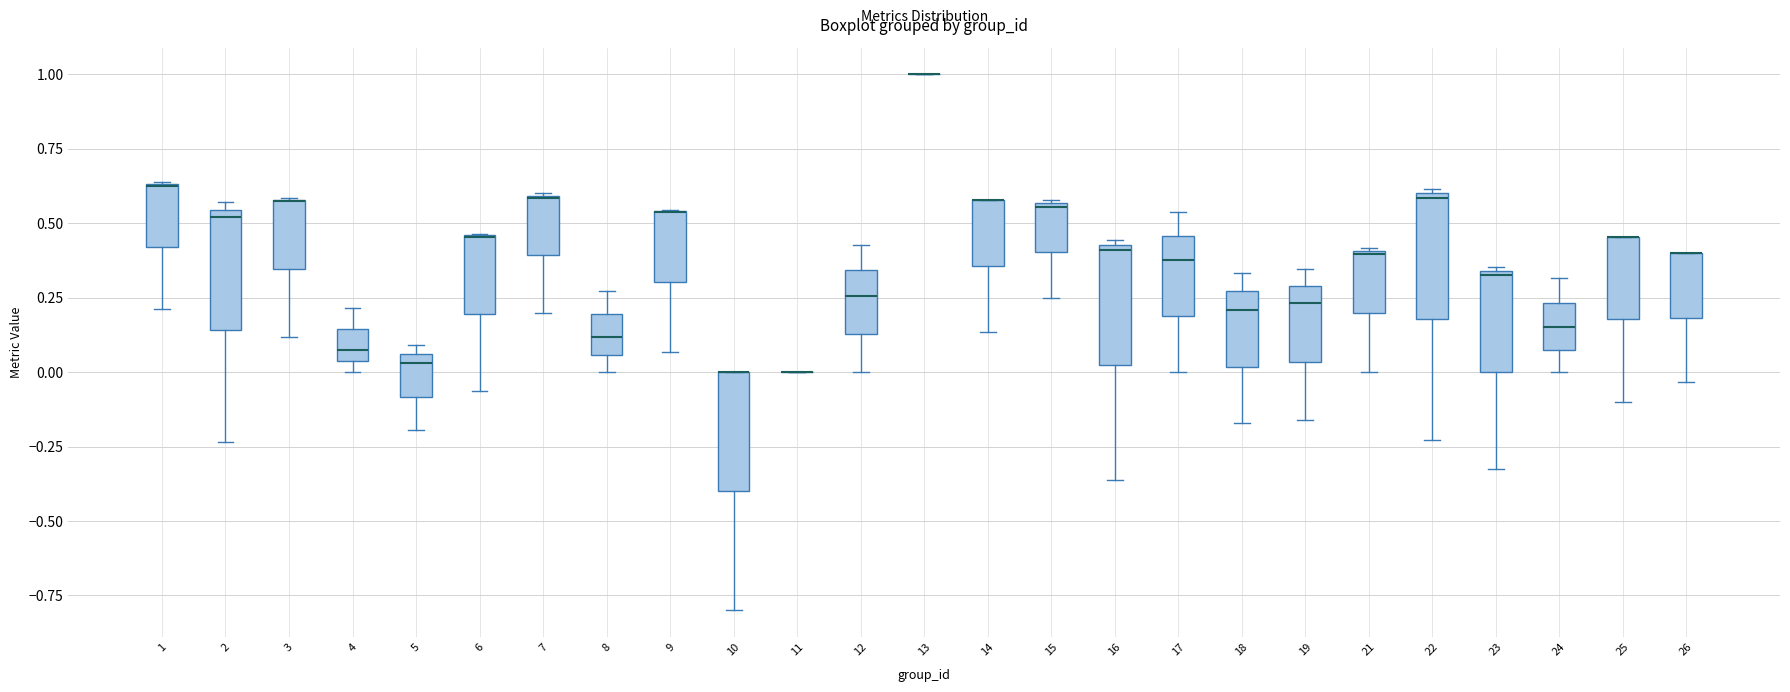

Reading left to right, transcribe this box plot: for each box, give where its median line is, the range the box spans, and where its two whiskers end, as read against the y-axis. The values are not printed on the chart, so give them approximately, as read against the axis.

1: median 0.65 (drawn on the box's upper edge), box 0.40 to 0.65, whiskers 0.20 to 0.65
2: median 0.50, box 0.15 to 0.55, whiskers -0.25 to 0.55 (just above the box's upper edge)
3: median 0.55 (drawn on the box's upper edge), box 0.35 to 0.60, whiskers 0.10 to 0.60
4: median 0.10, box 0.05 to 0.15, whiskers 0.00 to 0.20
5: median 0.05 (just below the box's upper edge), box -0.10 to 0.05, whiskers -0.20 to 0.10
6: median 0.45 (drawn on the box's upper edge), box 0.20 to 0.45, whiskers -0.05 to 0.45
7: median 0.60, box 0.40 to 0.60, whiskers 0.20 to 0.60
8: median 0.10, box 0.05 to 0.20, whiskers 0.00 to 0.25
9: median 0.55 (drawn on the box's upper edge), box 0.30 to 0.55, whiskers 0.05 to 0.55
10: median 0.00 (drawn on the box's upper edge), box -0.40 to 0.00, whiskers -0.80 to 0.00
11: box collapsed to a line at 0.00, whiskers 0.00 to 0.00
12: median 0.25, box 0.15 to 0.35, whiskers 0.00 to 0.45
13: box collapsed to a line at 1.00, whiskers 1.00 to 1.00
14: median 0.60 (drawn on the box's upper edge), box 0.35 to 0.60, whiskers 0.15 to 0.60
15: median 0.55, box 0.40 to 0.55, whiskers 0.25 to 0.60
16: median 0.40, box 0.00 to 0.45, whiskers -0.35 to 0.45 (just above the box's upper edge)
17: median 0.40, box 0.20 to 0.45, whiskers 0.00 to 0.55
18: median 0.20, box 0.00 to 0.25, whiskers -0.15 to 0.35
19: median 0.25, box 0.05 to 0.30, whiskers -0.15 to 0.35
21: median 0.40, box 0.20 to 0.40, whiskers 0.00 to 0.40
22: median 0.60, box 0.20 to 0.60, whiskers -0.25 to 0.60
23: median 0.30, box 0.00 to 0.35, whiskers -0.35 to 0.35
24: median 0.15, box 0.10 to 0.25, whiskers 0.00 to 0.30
25: median 0.45 (drawn on the box's upper edge), box 0.20 to 0.45, whiskers -0.10 to 0.45
26: median 0.40 (drawn on the box's upper edge), box 0.20 to 0.40, whiskers -0.05 to 0.40